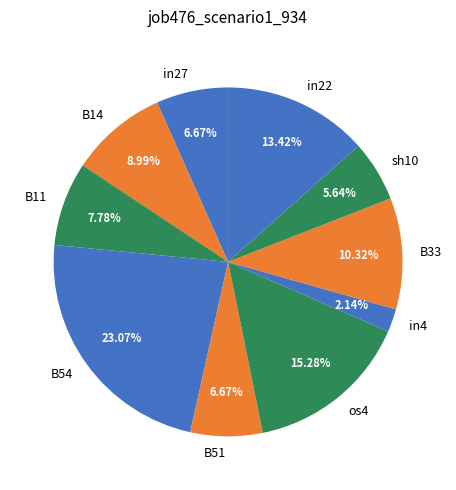

To the nearest percent, what is the combined percentage of os4 and B51?

22%